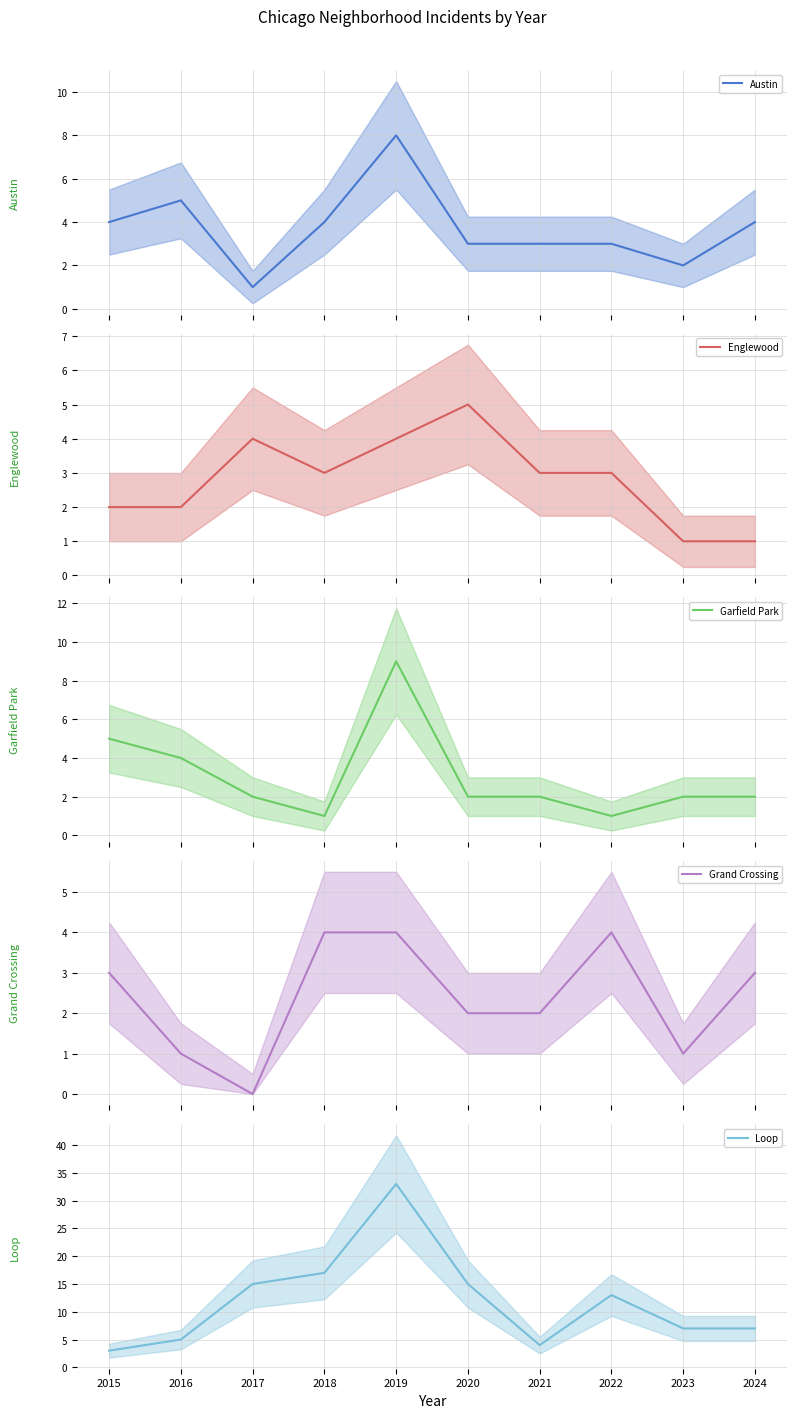

What is the sum of all Grand Crossing values?

24